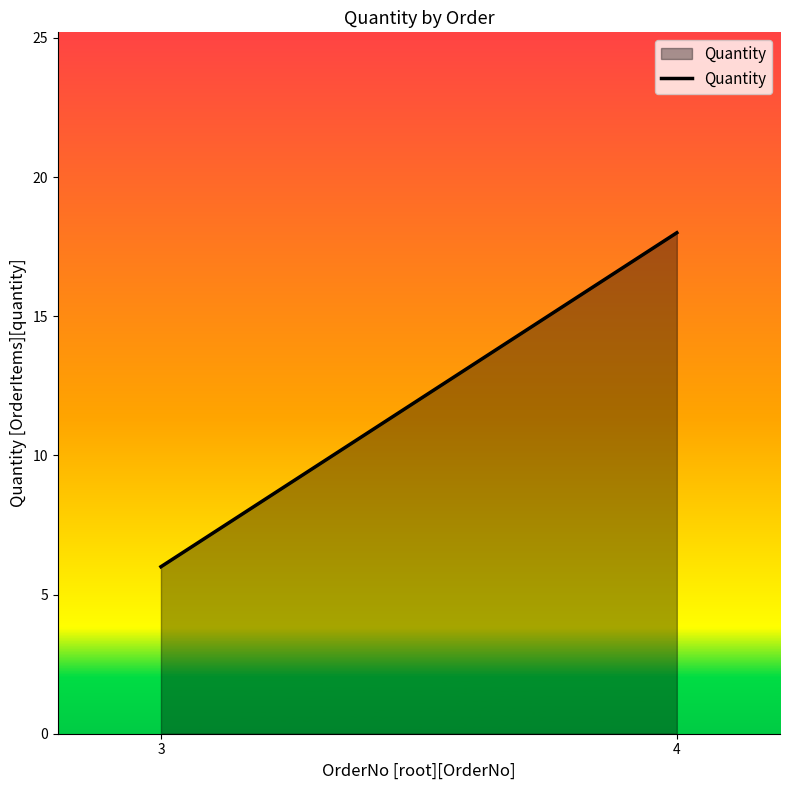

The chart shows a value of 18 at 4. True or false?

True